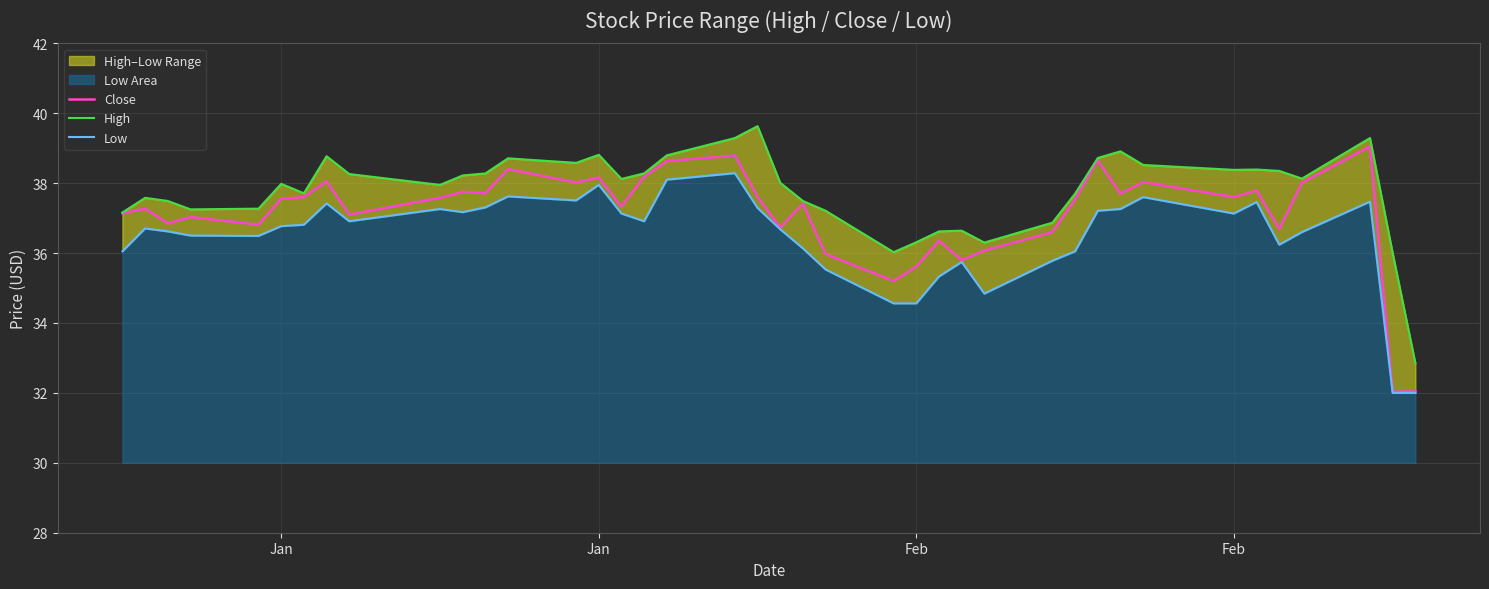

True or false: Low and Close intersect in this chart.

False